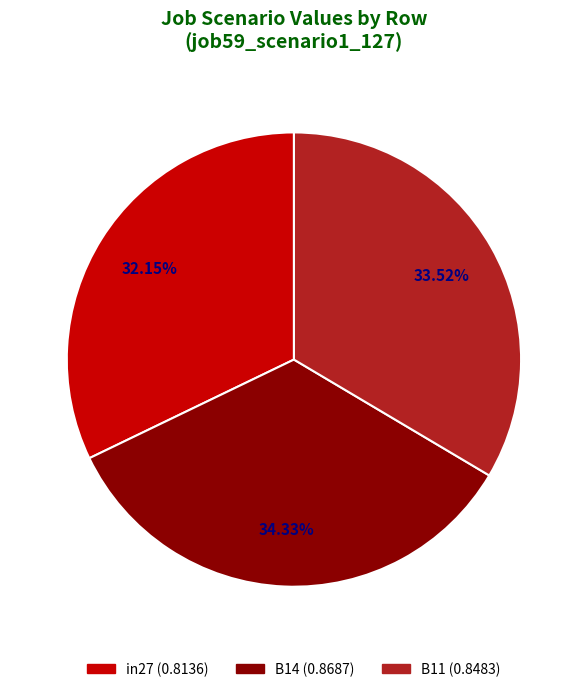

Rank the categories by value from highest to lowest.

B14, B11, in27